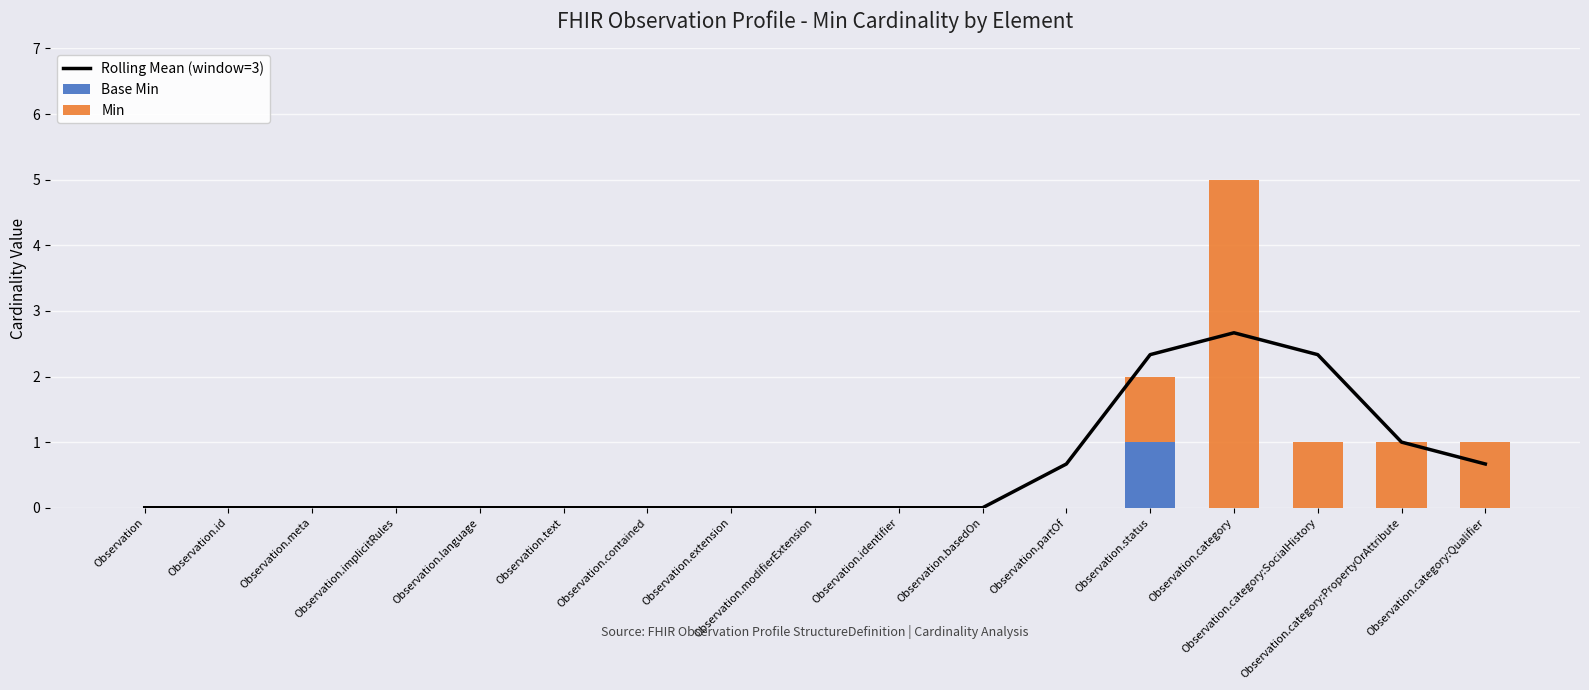

Which series has the widest spread of values?

Min